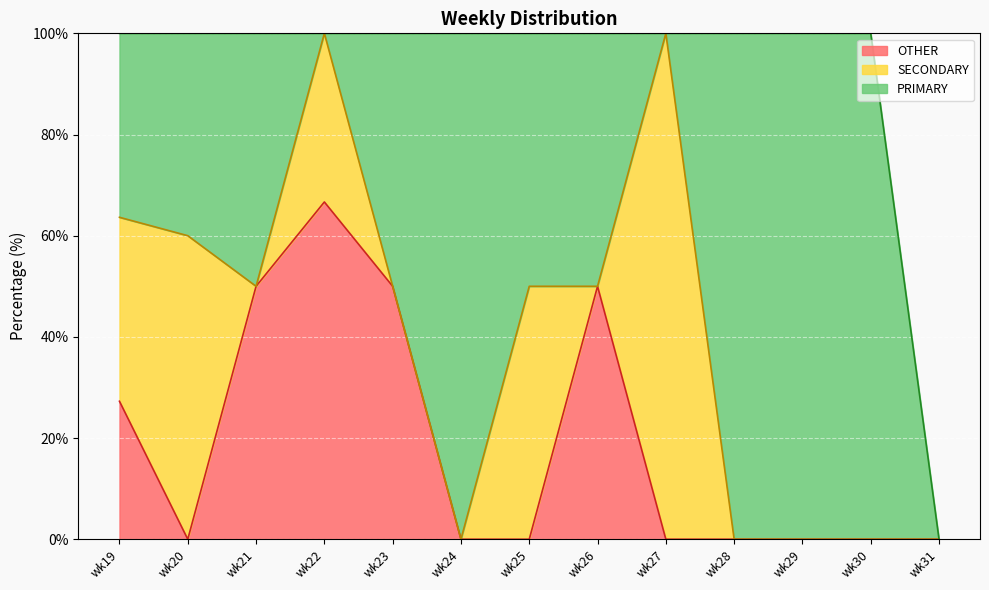

What is the average value of the OTHER series?

18.8